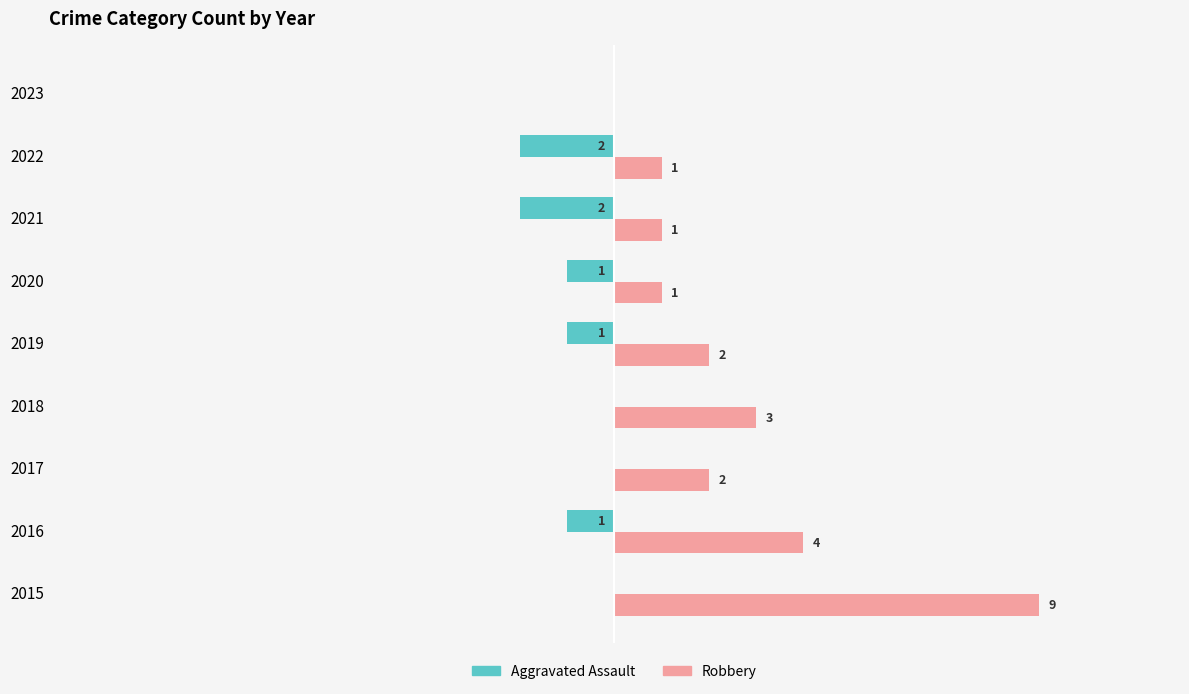

Which series has the largest total across all categories?

Robbery